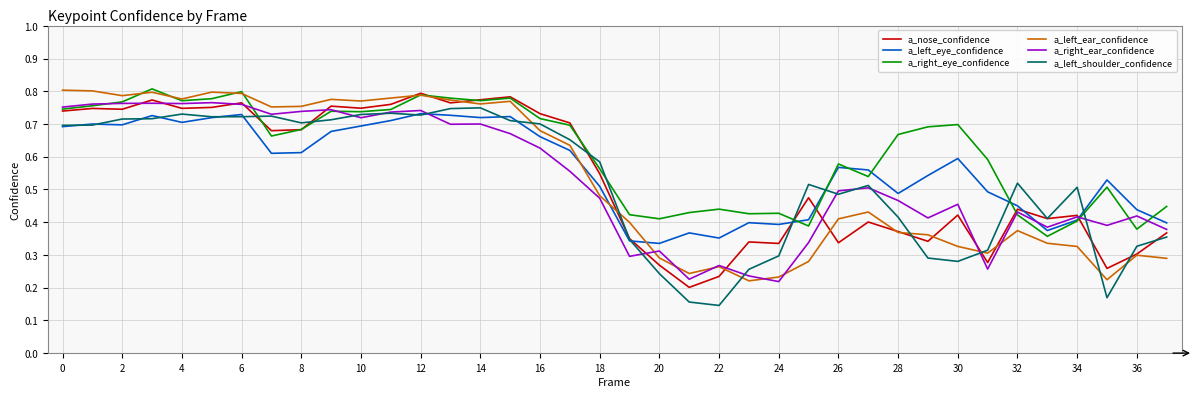

Which series has the largest total across all categories?

a_right_eye_confidence